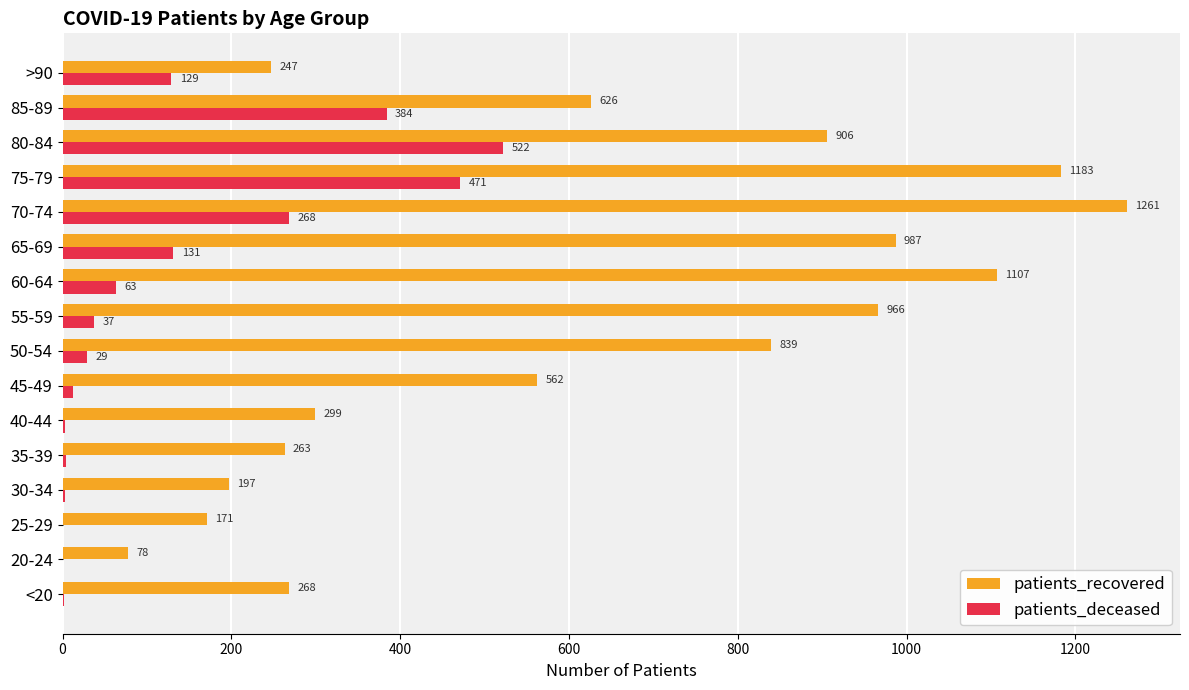

Between 60-64 and >90, which series saw the biggest shift?

patients_recovered